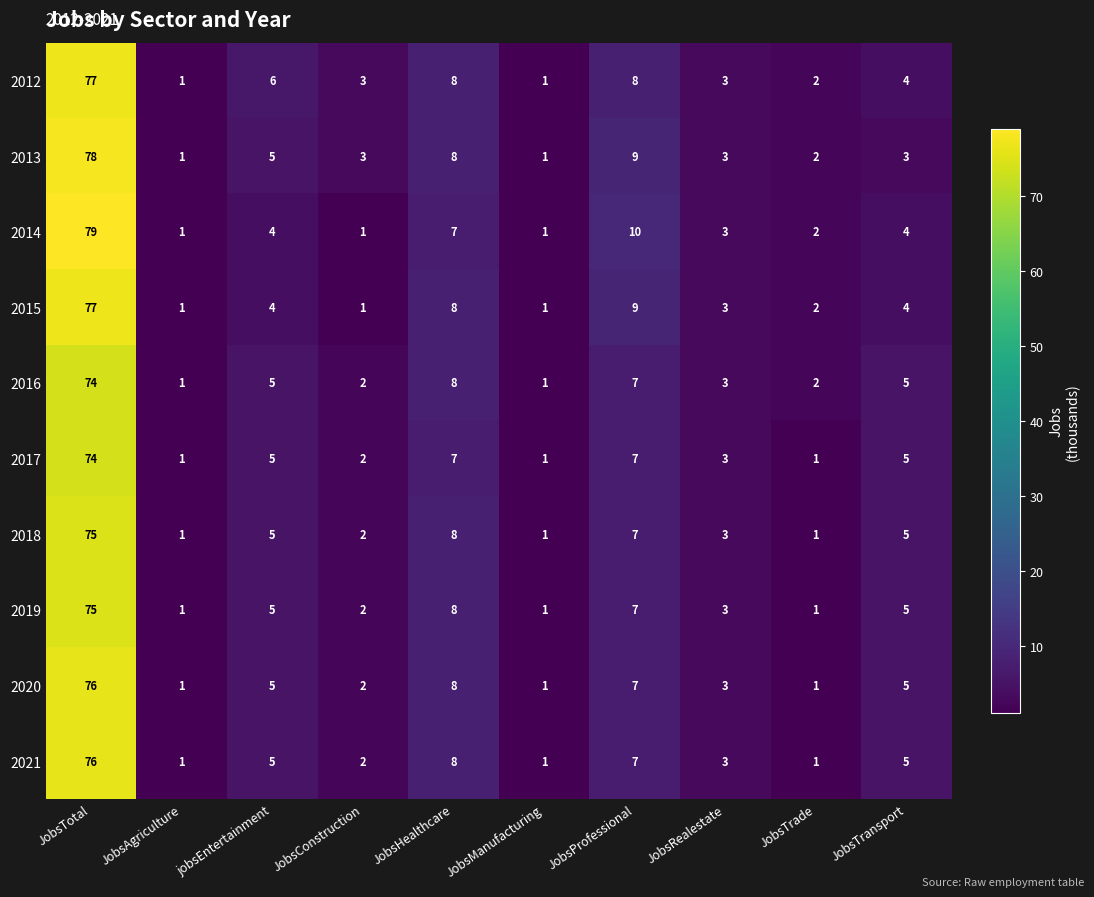

At which label does 2016 first exceed 5?

JobsTotal